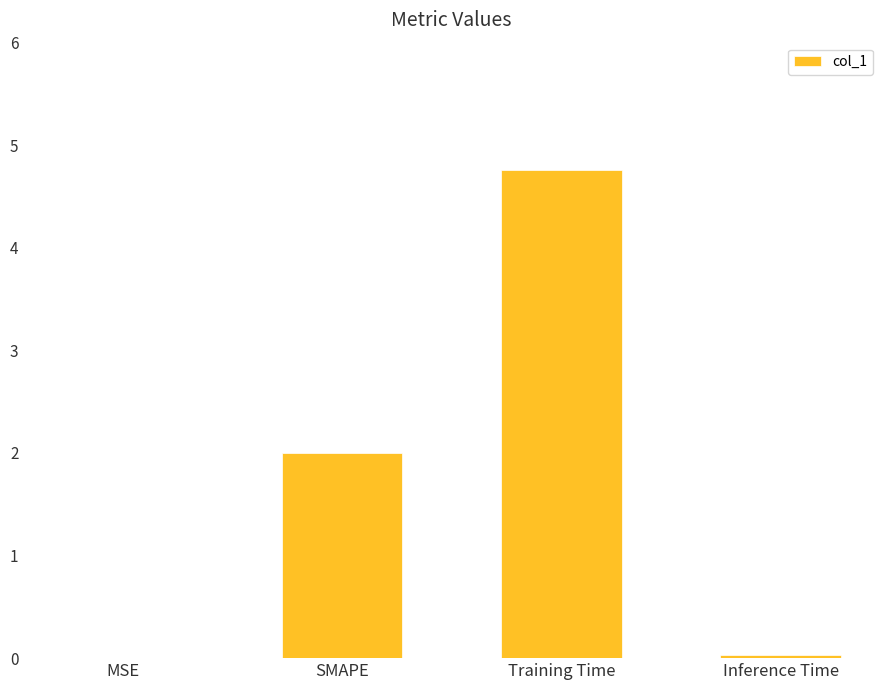

Which label corresponds to the largest value in the chart?

Training Time